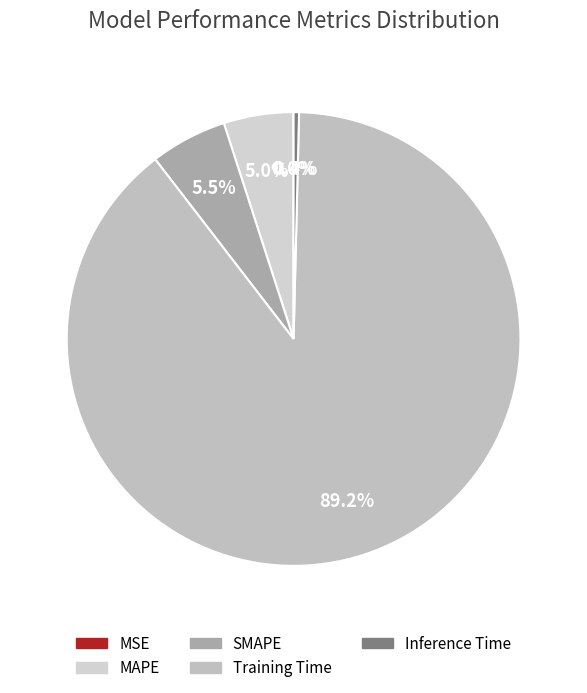

True or false: Training Time accounts for 89% of the total.

True